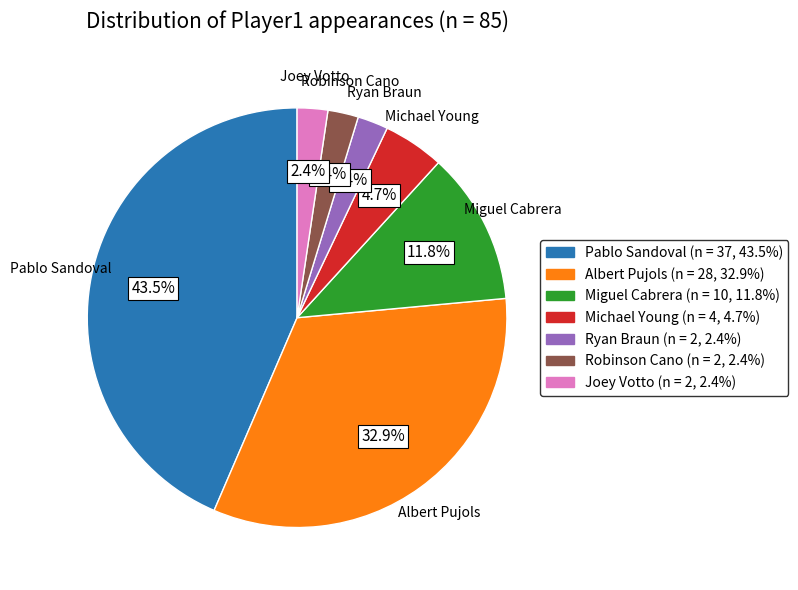

Does Miguel Cabrera represent more than half of the total?

No